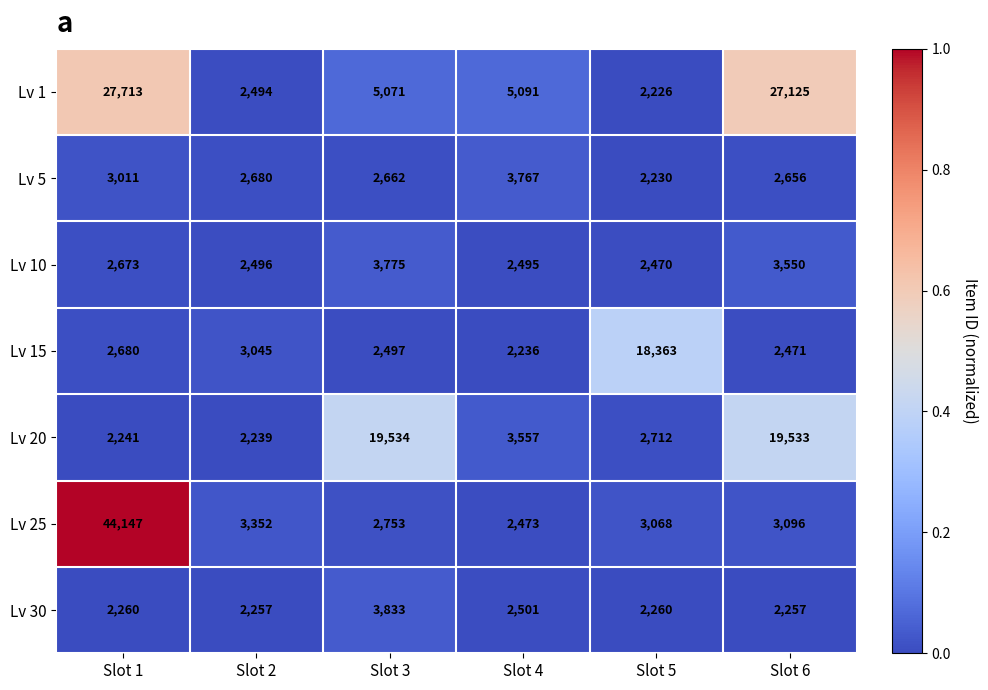

What is the maximum value for Lv 5?

3767